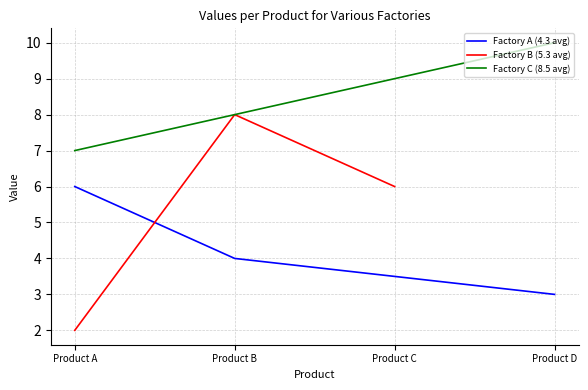

What is the lowest value of the Factory A (4.3 avg) series?

3